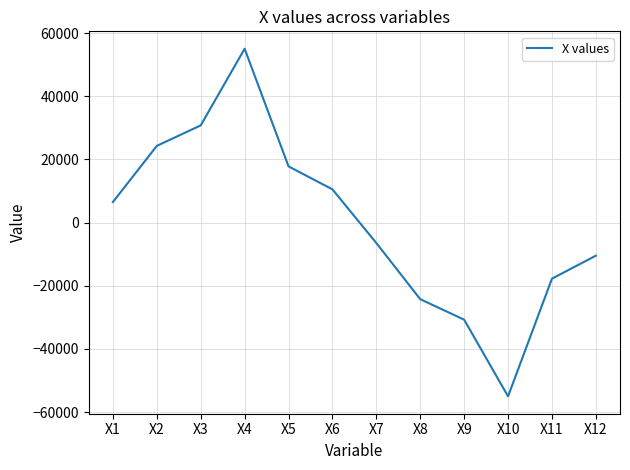

The value at X5 is 17777. True or false?

True